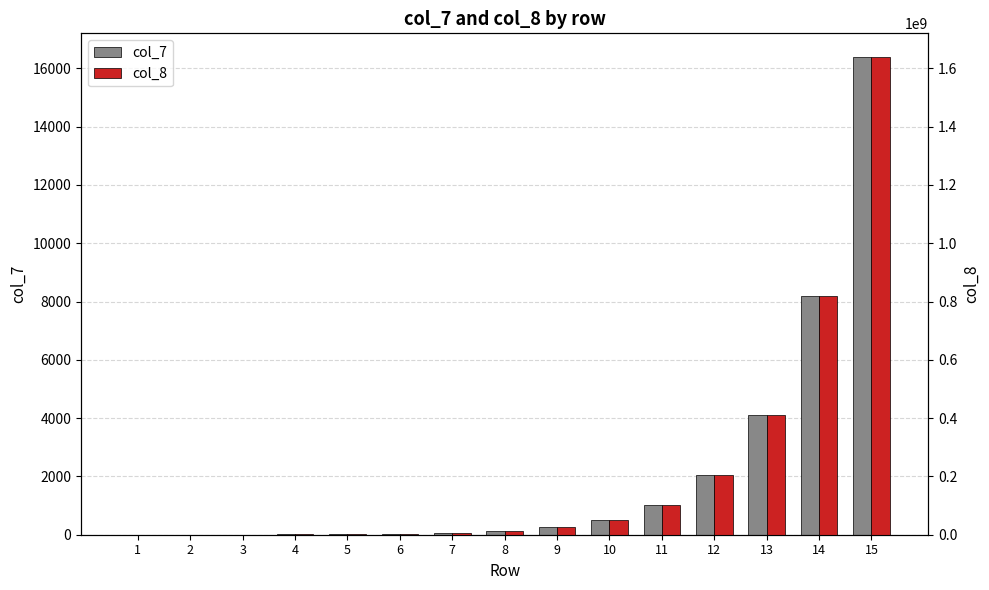

Rank the series at 11 from lowest to highest value.

col_7, col_8